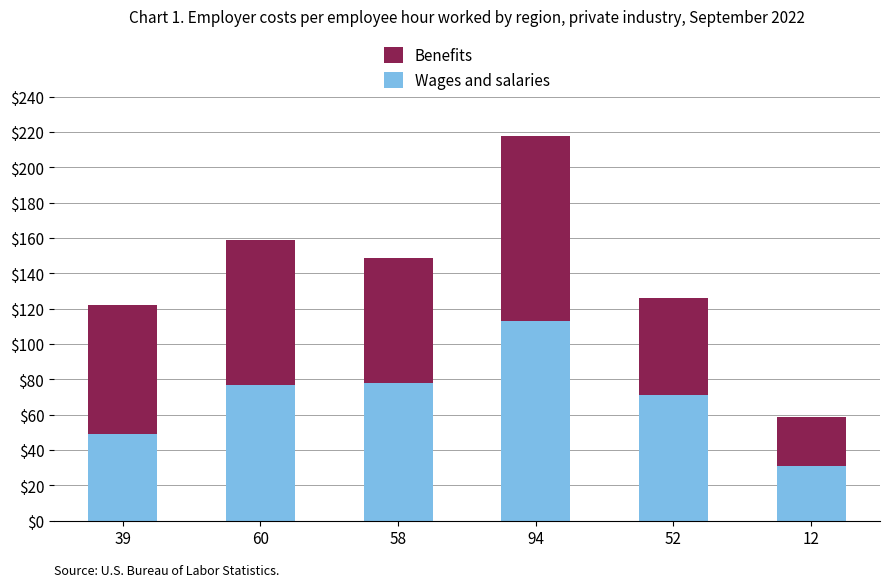

What is the difference between the maximum and second lowest values in the Wages and salaries series?

64